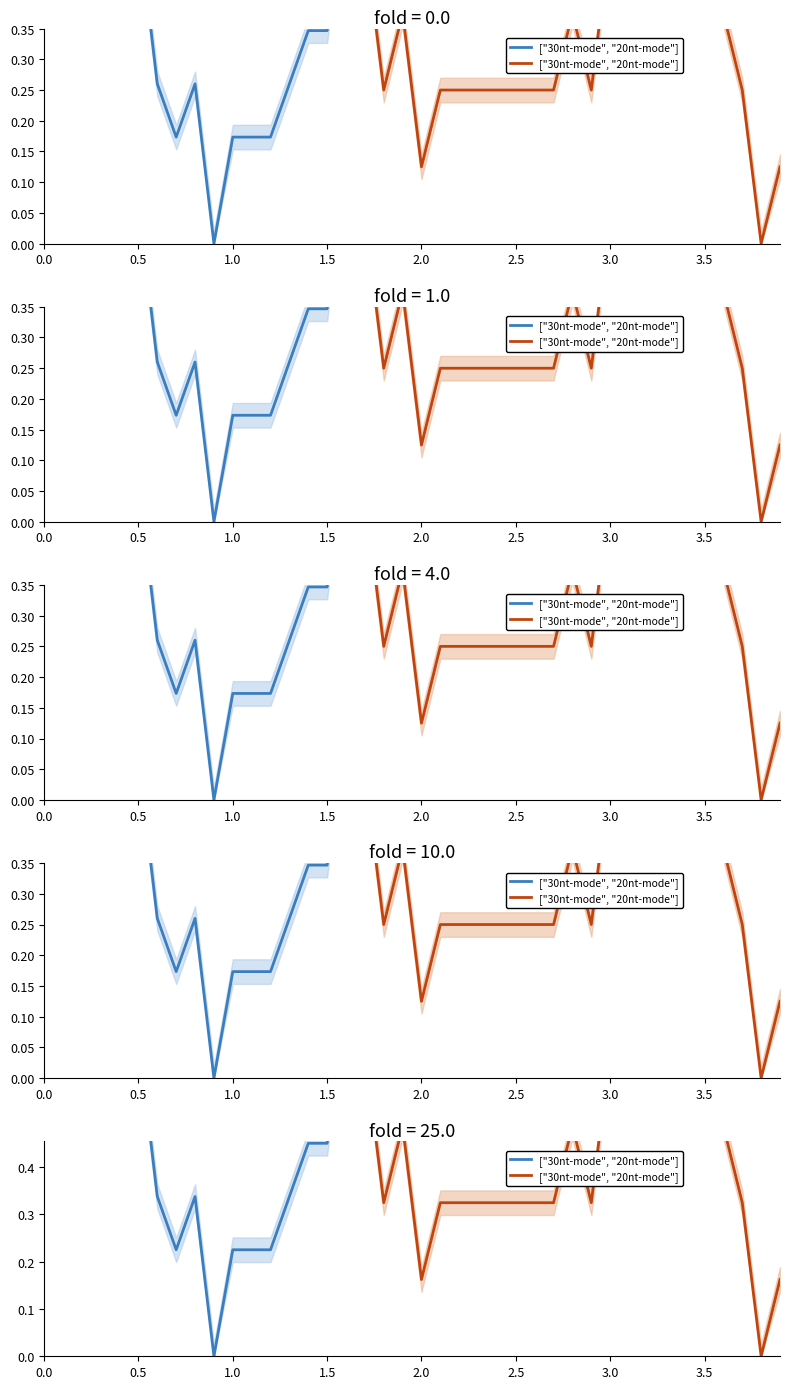

Does the chart display data point markers on the line(s)?

No